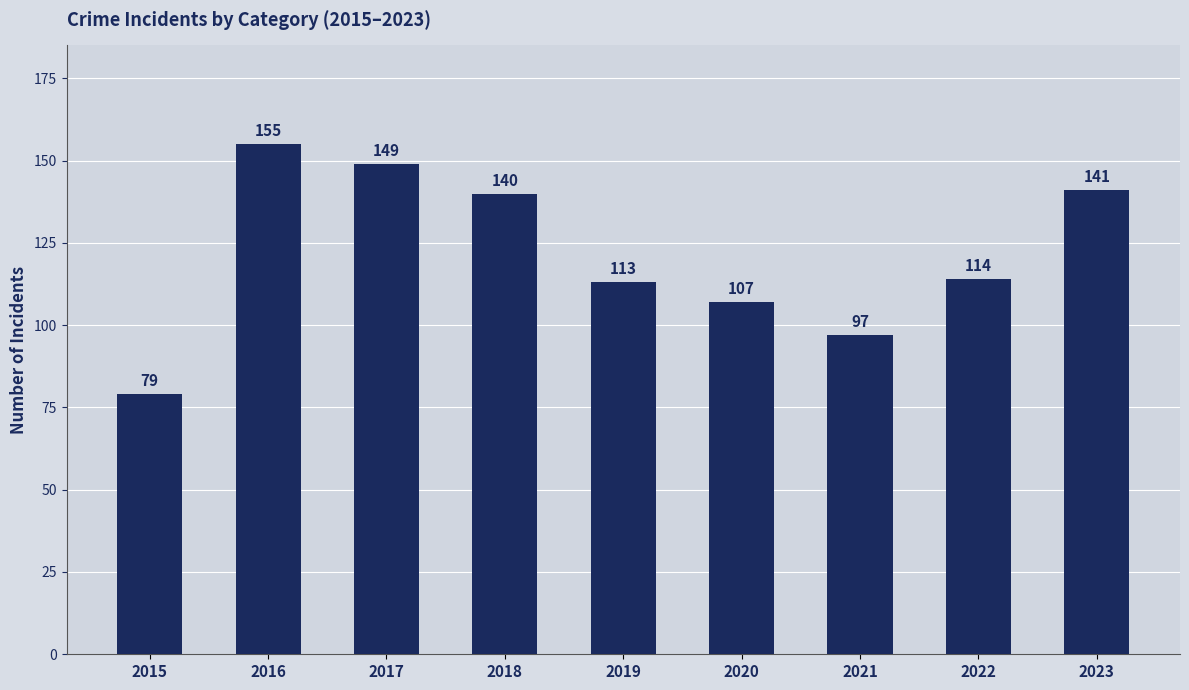

What is the greatest value displayed?

155